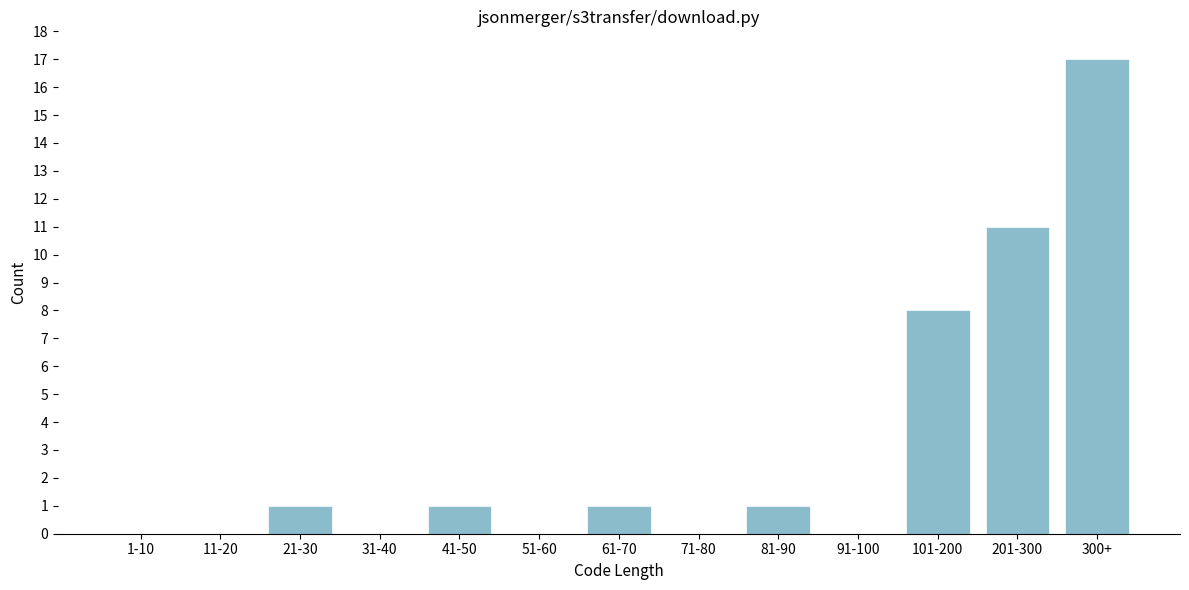

Reading left to right, list all the values displayed in this chart.

1-10=0	11-20=0	21-30=1	31-40=0	41-50=1	51-60=0	61-70=1	71-80=0	81-90=1	91-100=0	101-200=8	201-300=11	300+=17